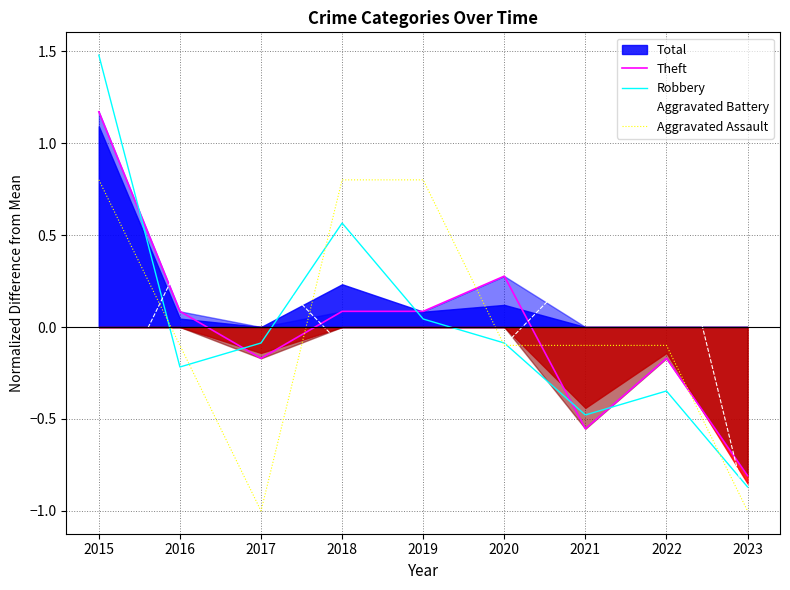

Which series ends up on top after the final intersection of Robbery and Aggravated Assault?

Robbery